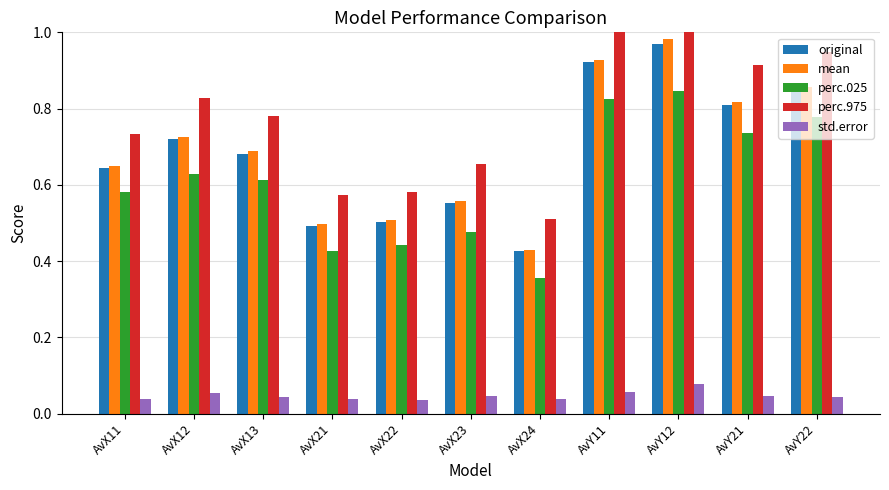

What is the label of the 4th bar from the left?

AvX21